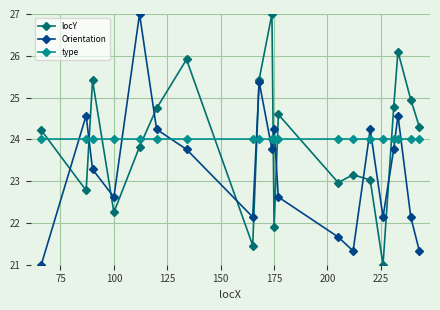

What are all the series names shown in the legend?

locY, Orientation, type